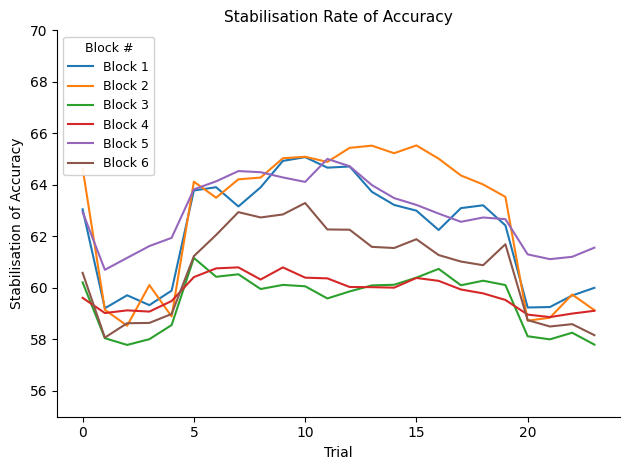

What is the greatest value displayed?

65.5